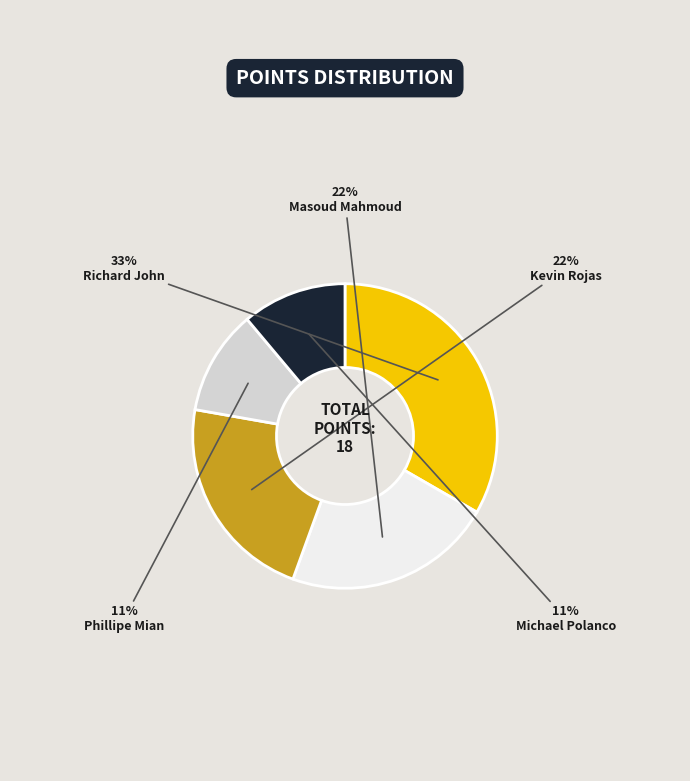

To the nearest percent, what percentage of the pie is Kevin Rojas?

22%